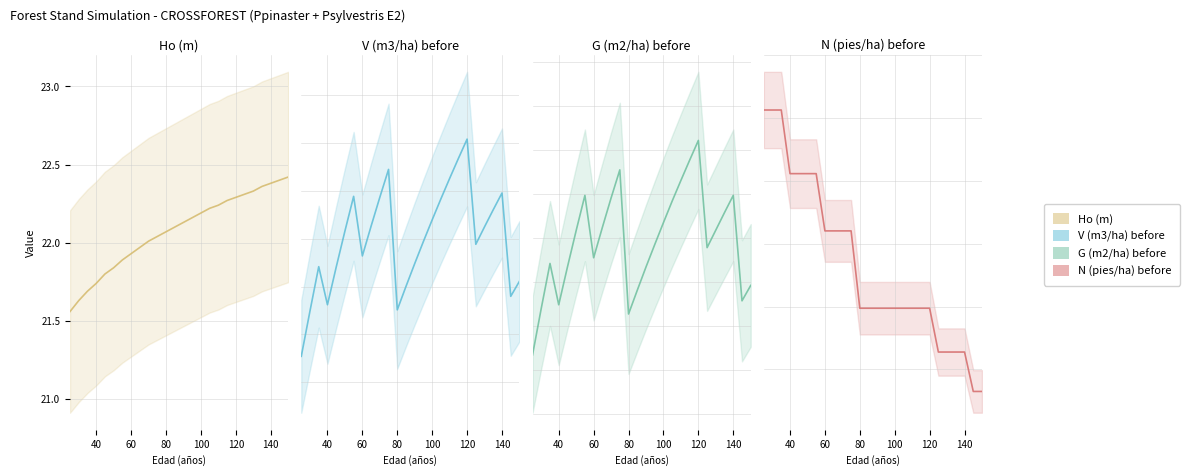

What is the value of the Ho (m) point at the 2nd from the left?

21.6